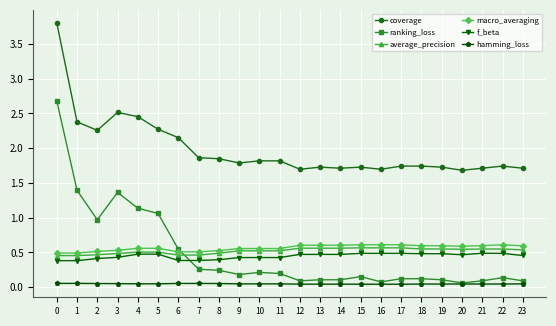

True or false: f_beta and macro_averaging intersect in this chart.

False